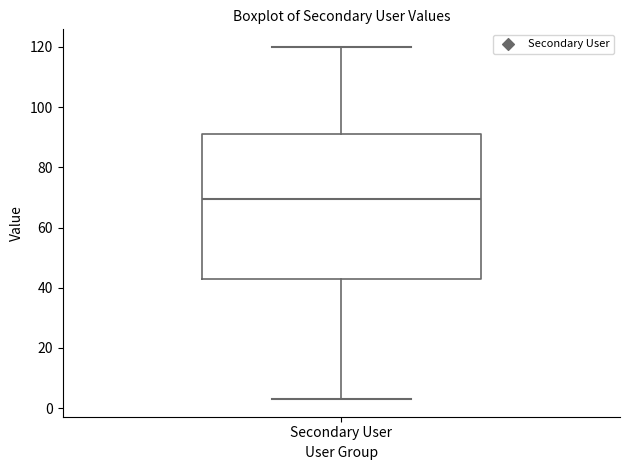

Where is the upper edge of the box for Secondary User on the y-axis? The values are not printed on the chart, so give them approximately, as read against the axis.

92